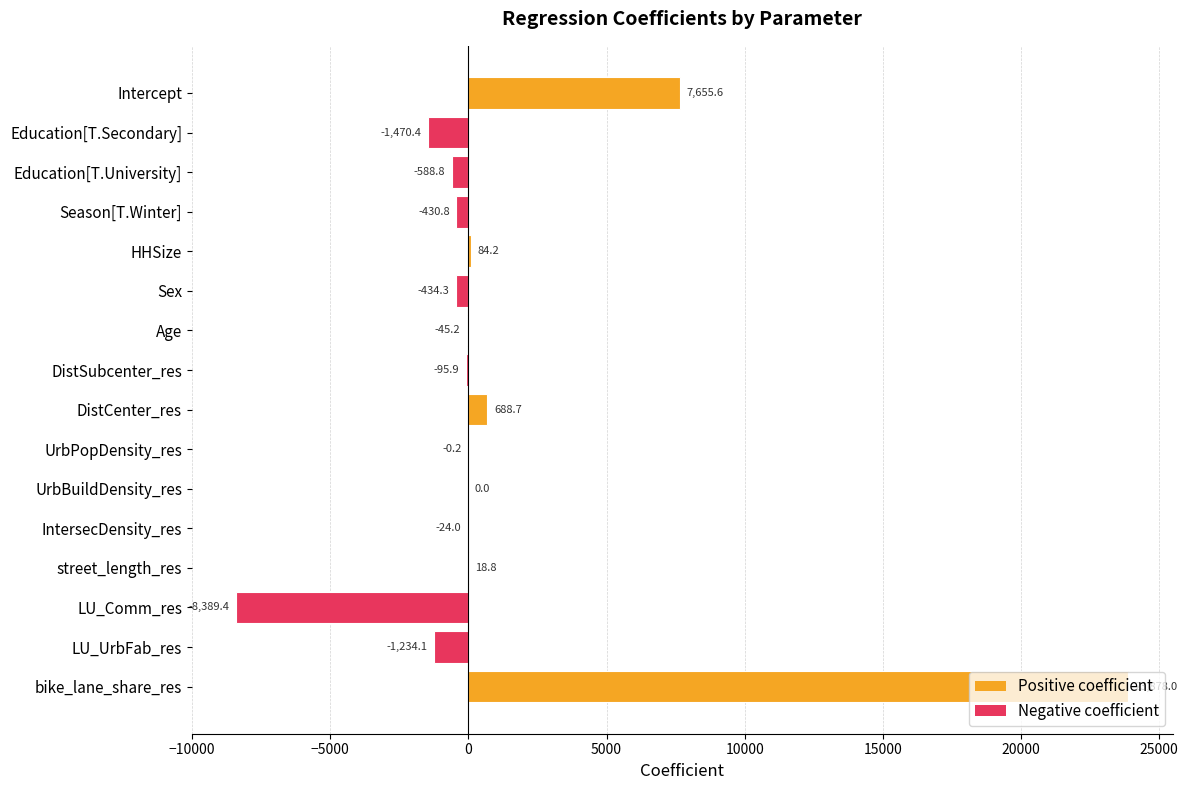

What is the sum of the values at Sex and Age?

-479.5